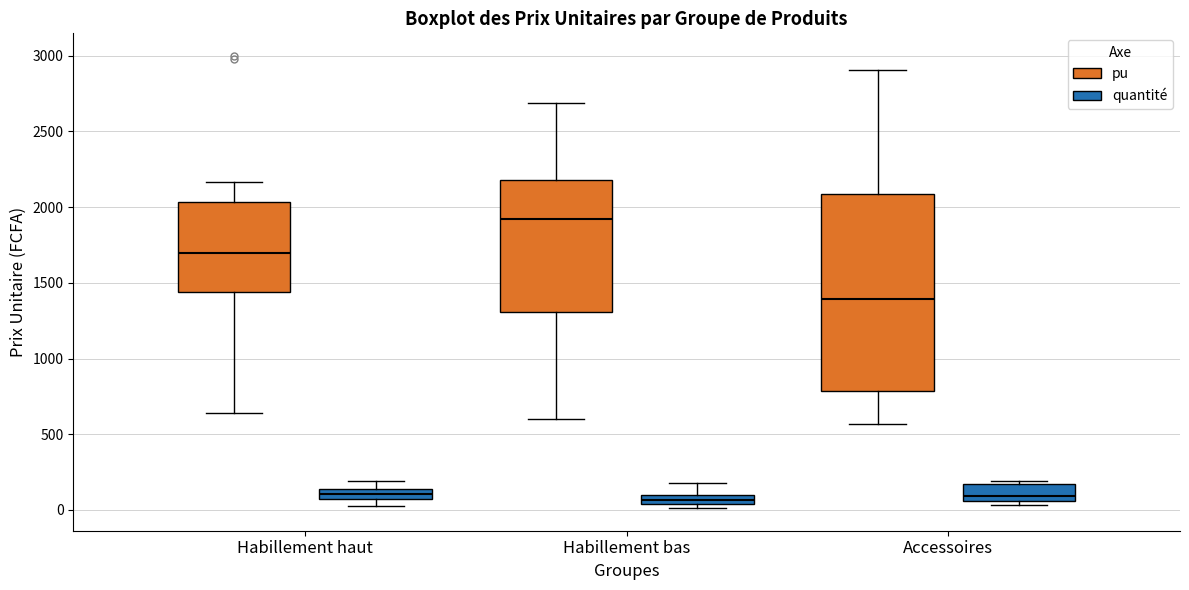

Comparing the boxes themselves (not the whiskers), which one is the tallest?

Accessoires (pu)